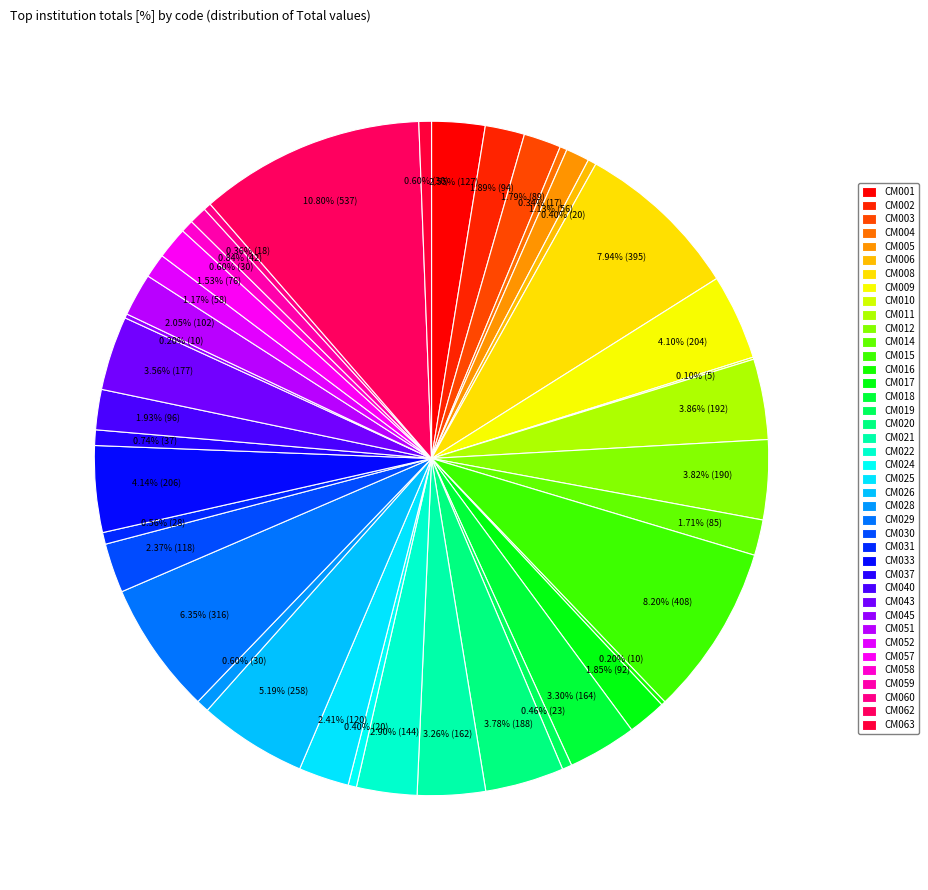

Is it true that CM011 is 4% of the pie?

True